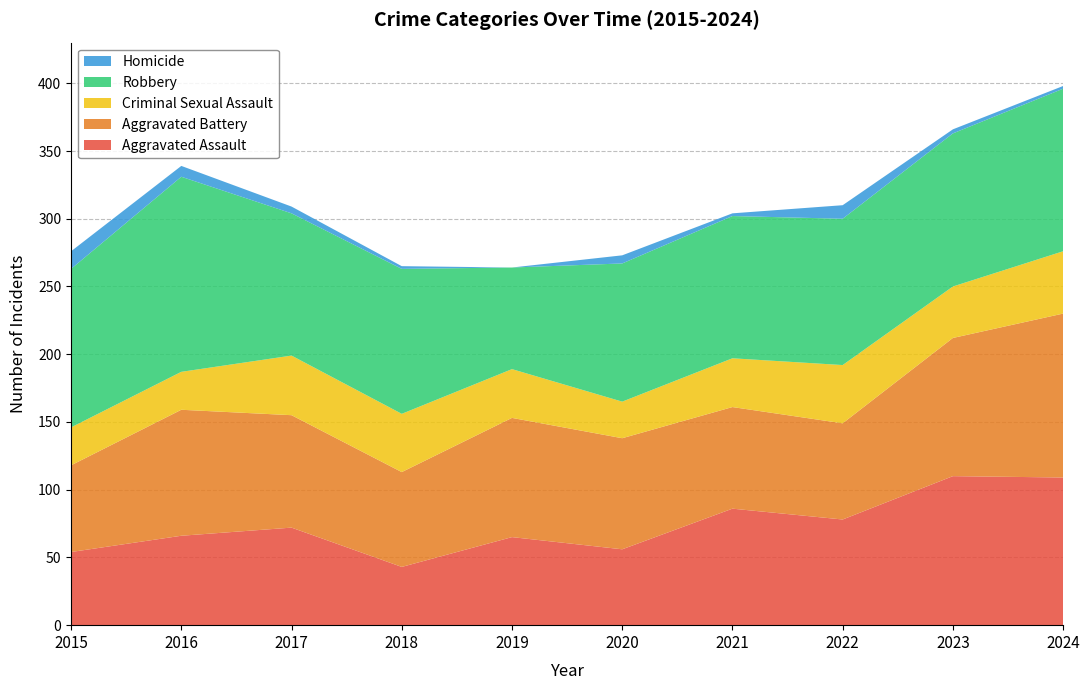

Reading left to right, transcribe all the data shown in this chart.

Aggravated Assault: 54	66	72	43	65	56	86	78	110	109
Aggravated Battery: 64	93	83	70	88	82	75	71	102	121
Criminal Sexual Assault: 28	28	44	43	36	27	36	43	38	46
Robbery: 117	144	105	107	75	102	105	108	113	120
Homicide: 13	8	5	2	0	6	2	10	3	2